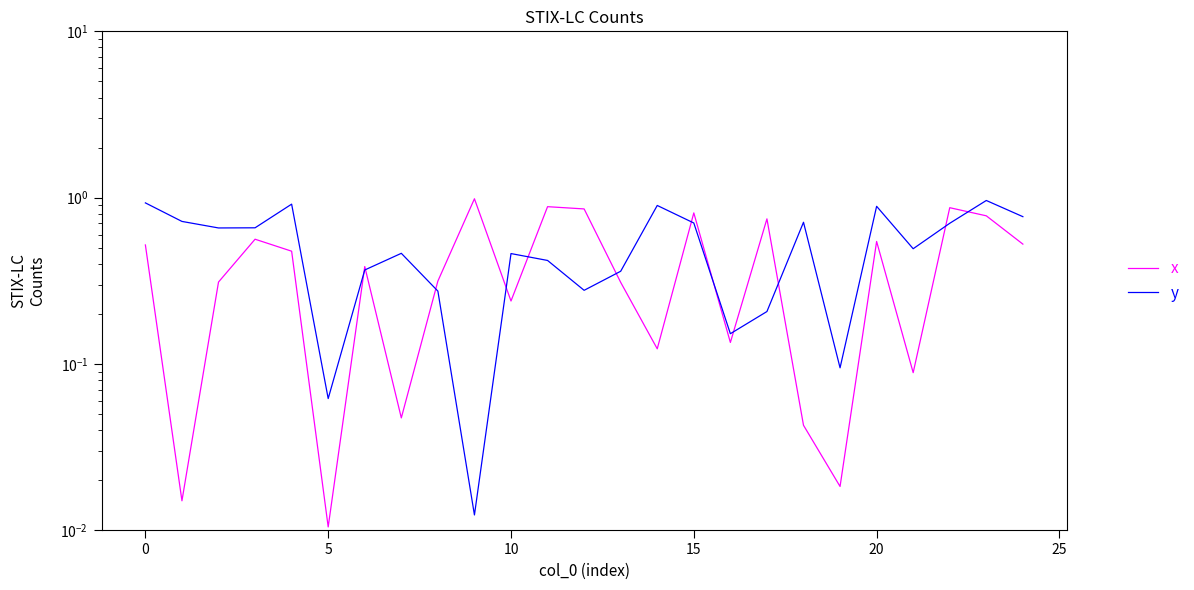

What is the approximate value of x at 11?

0.9